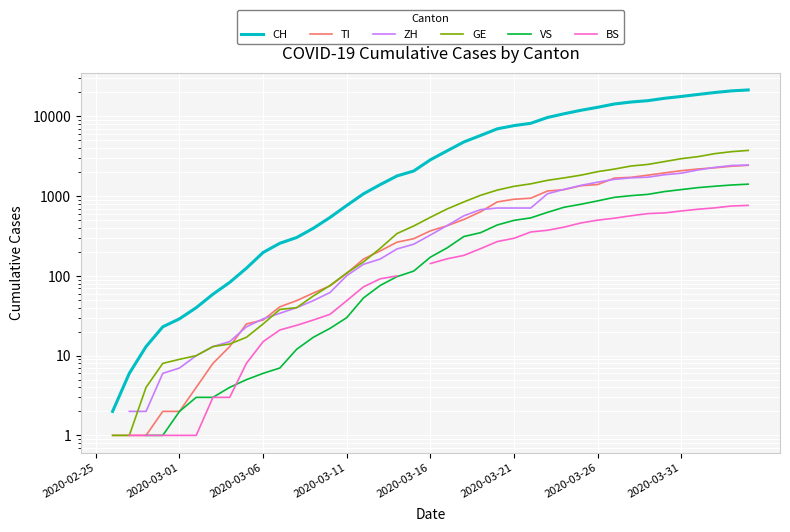

How many lines are shown in the chart?

6